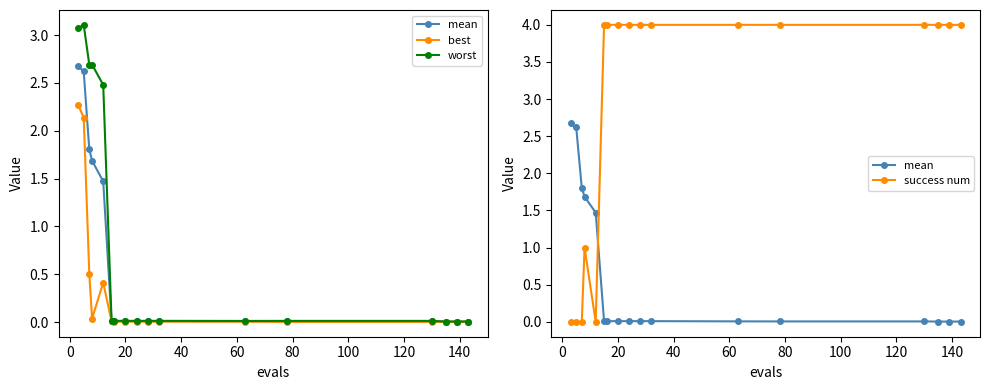

True or false: worst has more than 1 interior local peaks.

True